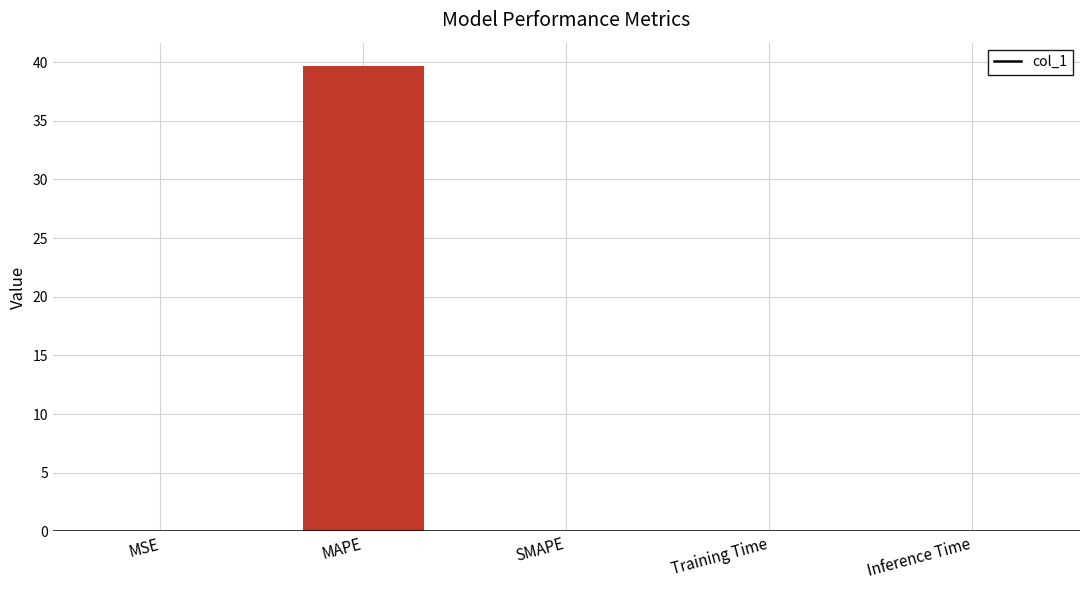

What is the greatest value displayed?

39.7